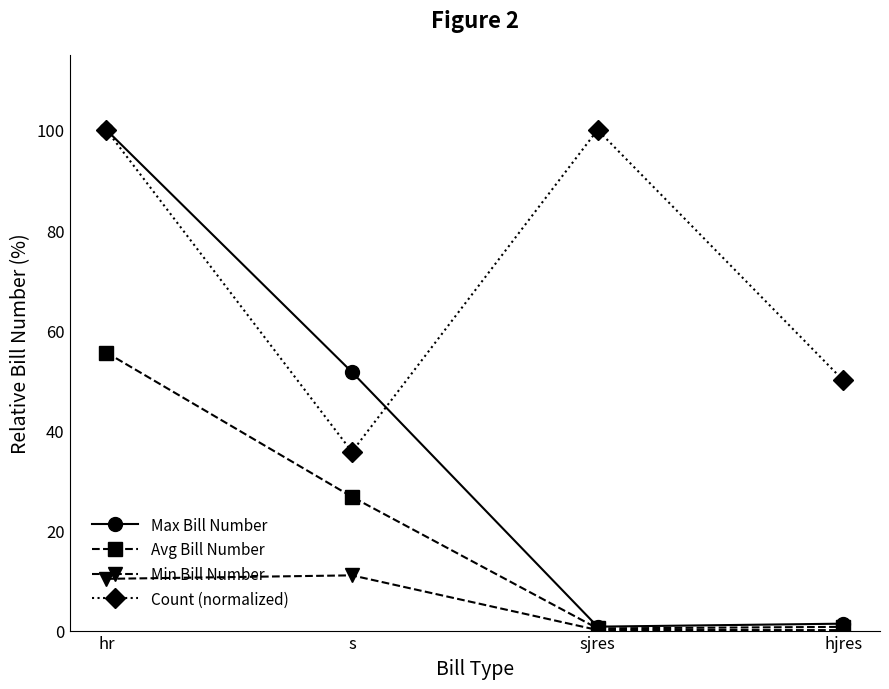

True or false: Max Bill Number has a value of 51.6 at s.

True